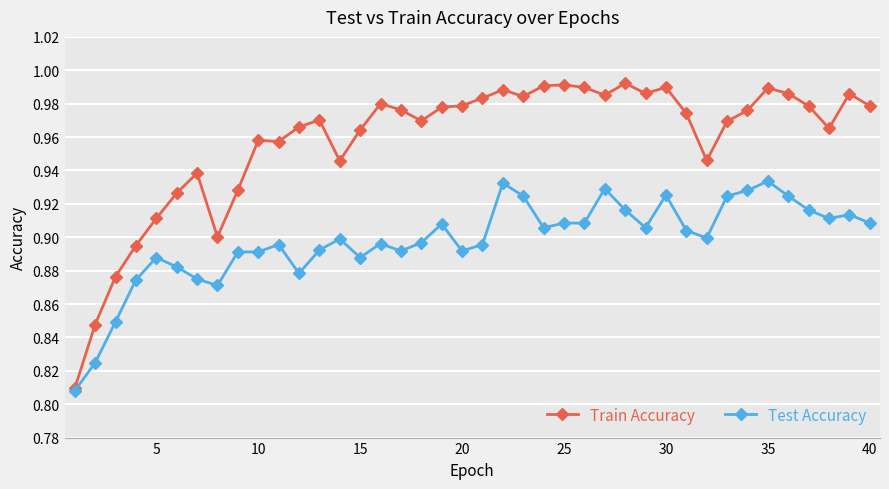

List the series in order of their peak value, lowest first.

Test Accuracy, Train Accuracy